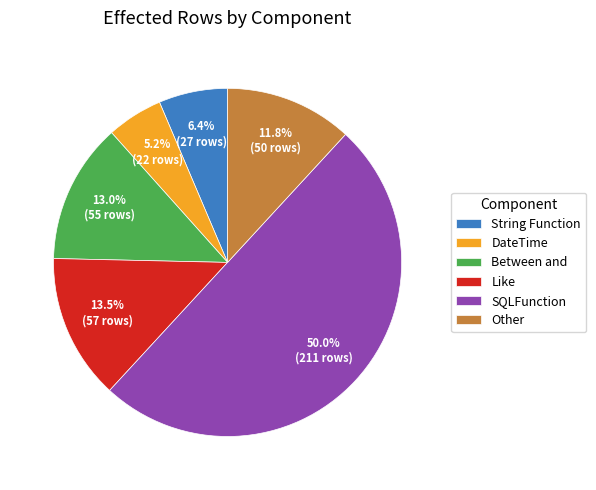

Which category accounts for the majority?

SQLFunction